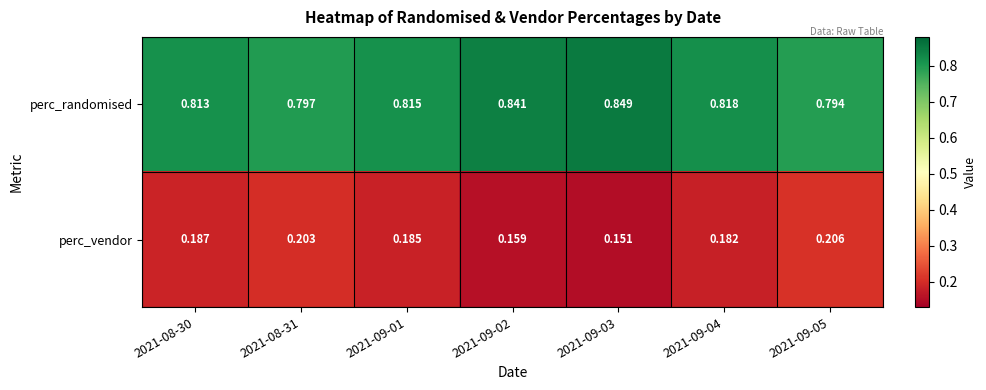

Which series has the largest total across all categories?

perc_randomised